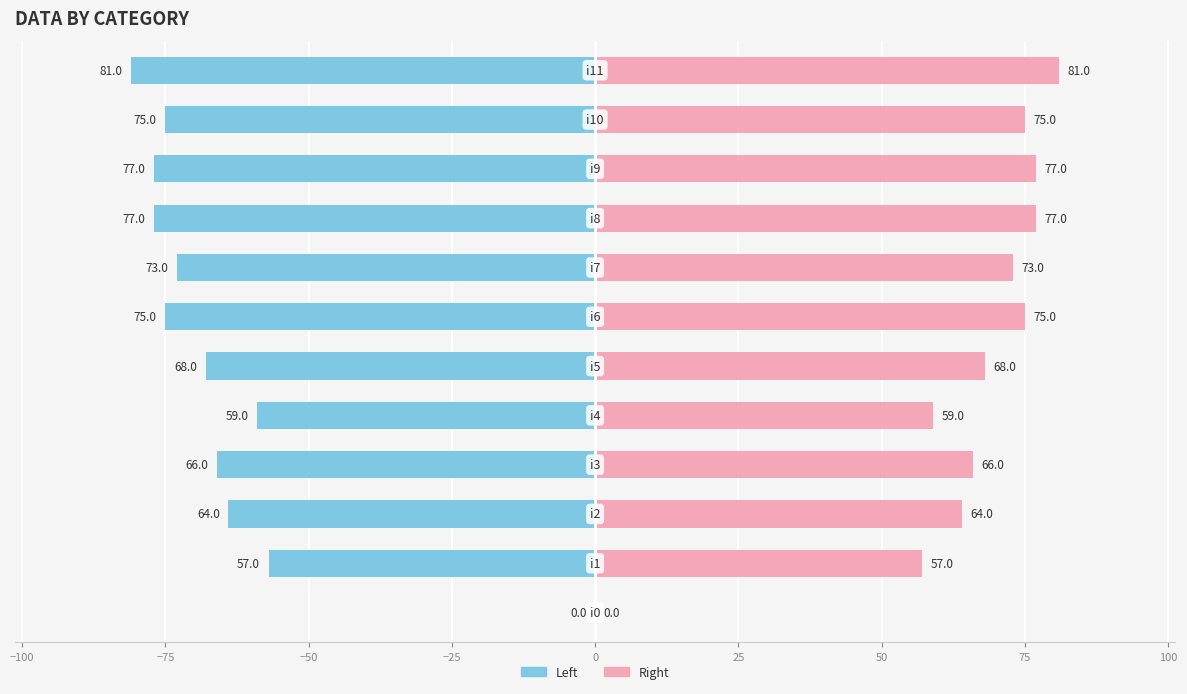

True or false: Right (pink) has a value of 99 at 25.

False